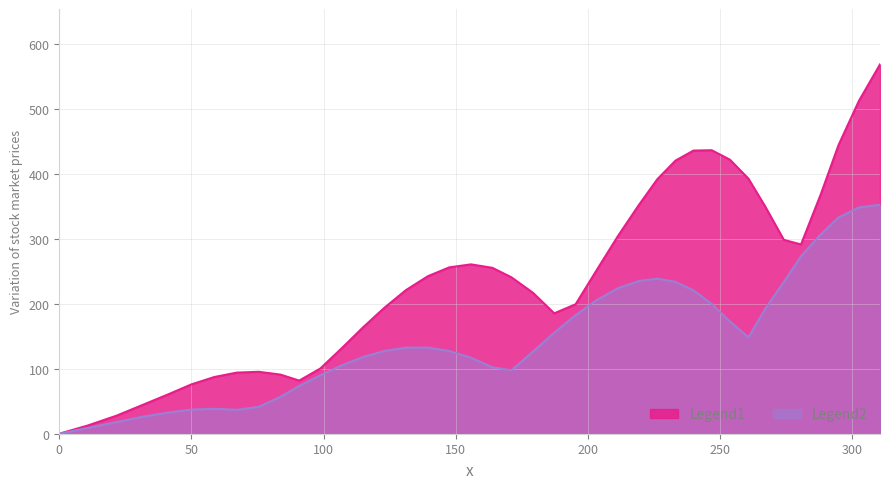

Rank the categories by x value from highest to lowest.

39, 38, 37, 36, 35, 34, 33, 32, 31, 30, 29, 28, 27, 26, 25, 24, 23, 22, 21, 20, 19, 18, 17, 16, 15, 14, 13, 12, 11, 10, 9, 8, 7, 6, 5, 4, 3, 2, 1, 0